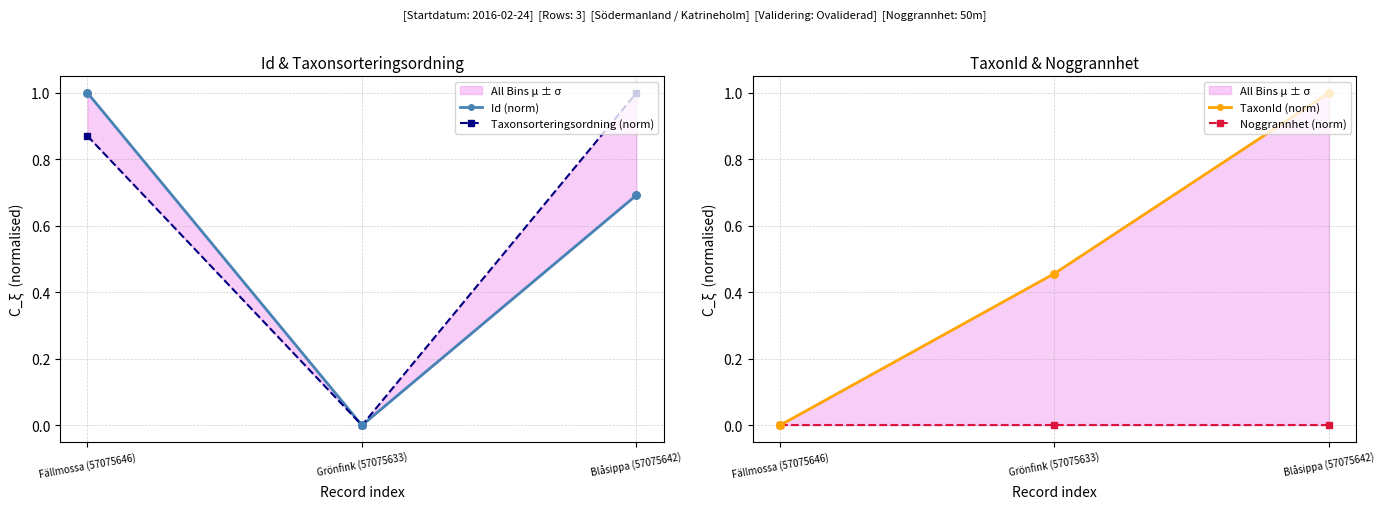

Which series has the largest total across all categories?

Taxonsorteringsordning (norm)